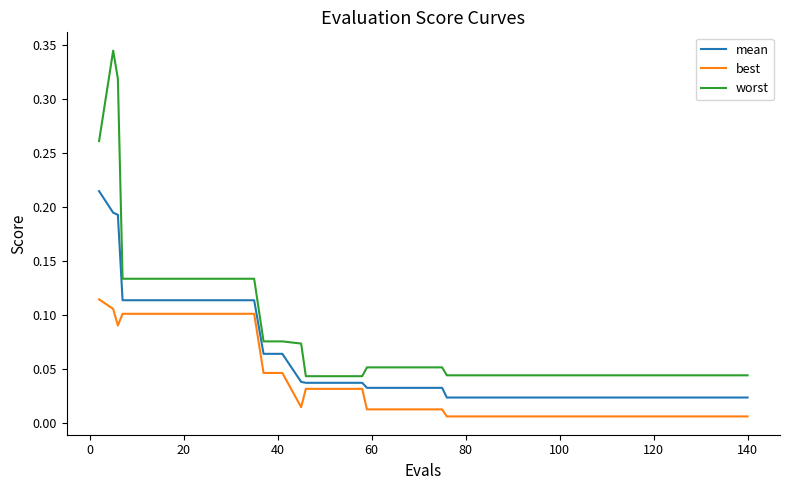

Which series has the largest range (max minus min)?

worst